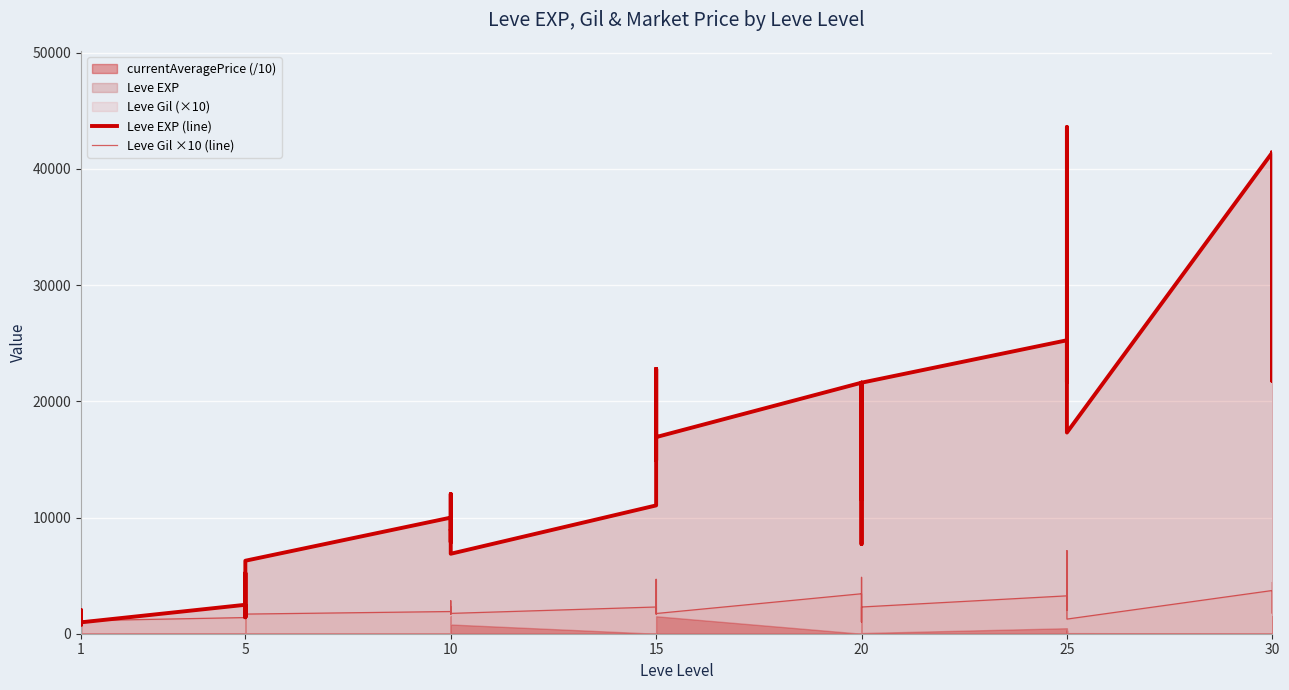

What is the sum of the Leve Gil ×10 (line) values at 10 and 15?

3650